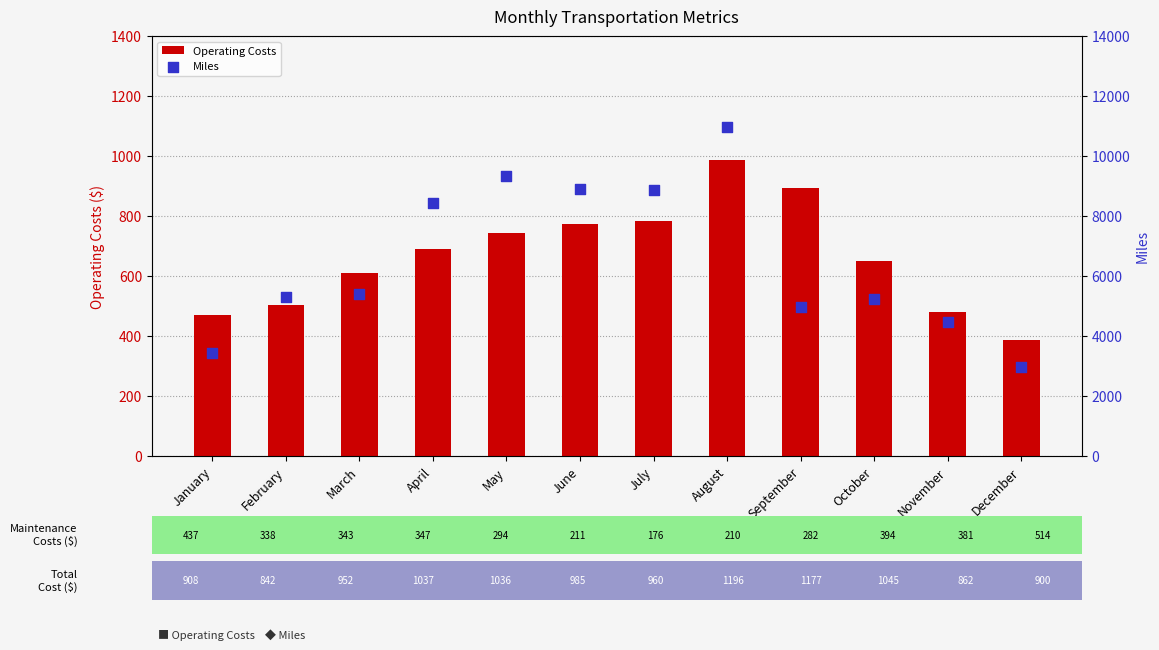

At which category is the sum across all series the highest?

August